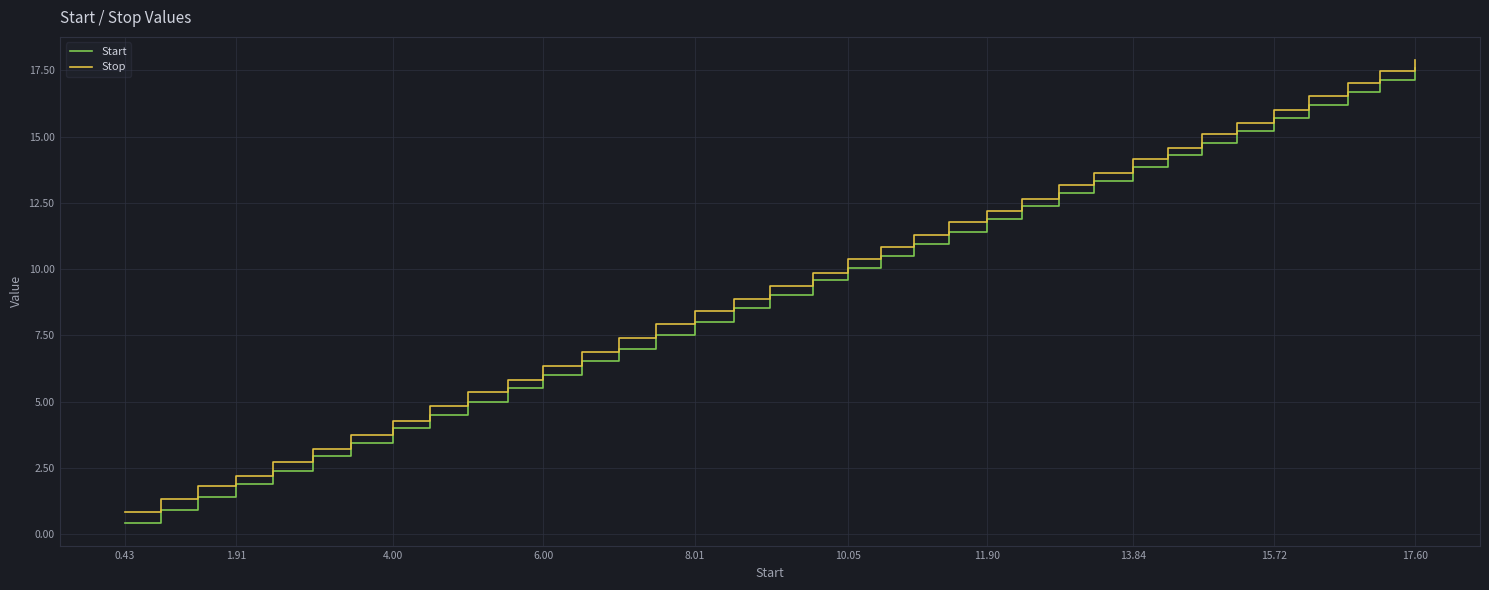

What is the minimum value shown in the chart?

0.4